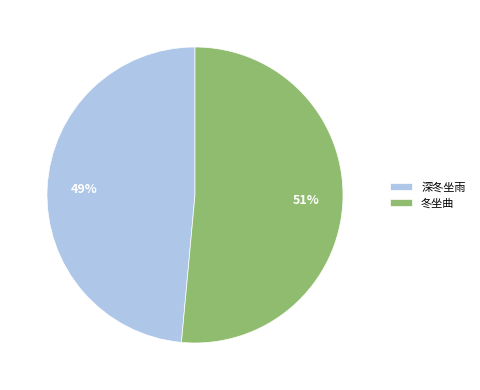

Which has a higher value, 冬坐曲 or 深冬坐雨?

冬坐曲